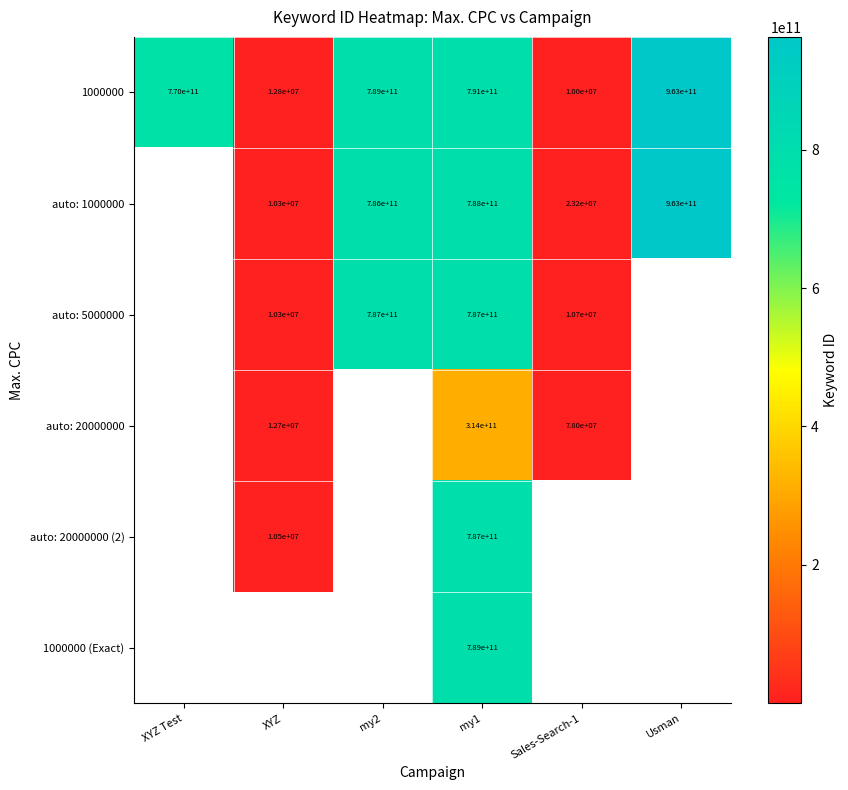

Is it true that 1000000 equals 963000000000 at Usman?

True